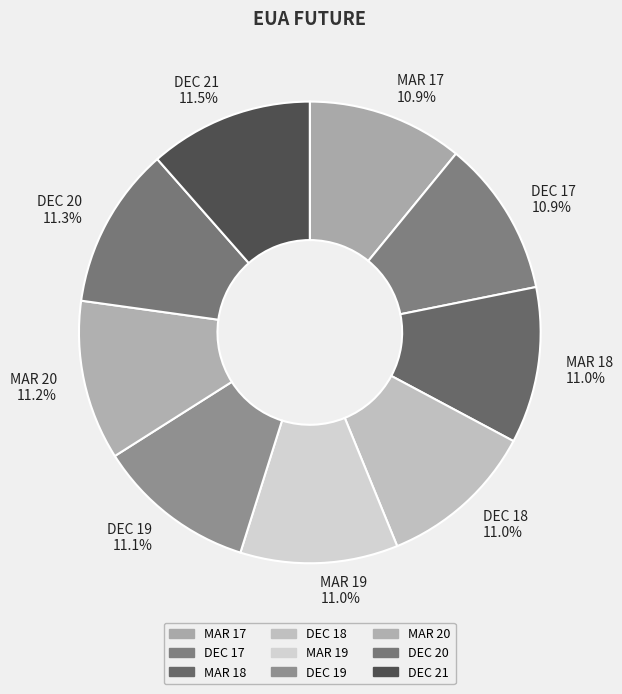

Does MAR 19 represent more than half of the total?

No